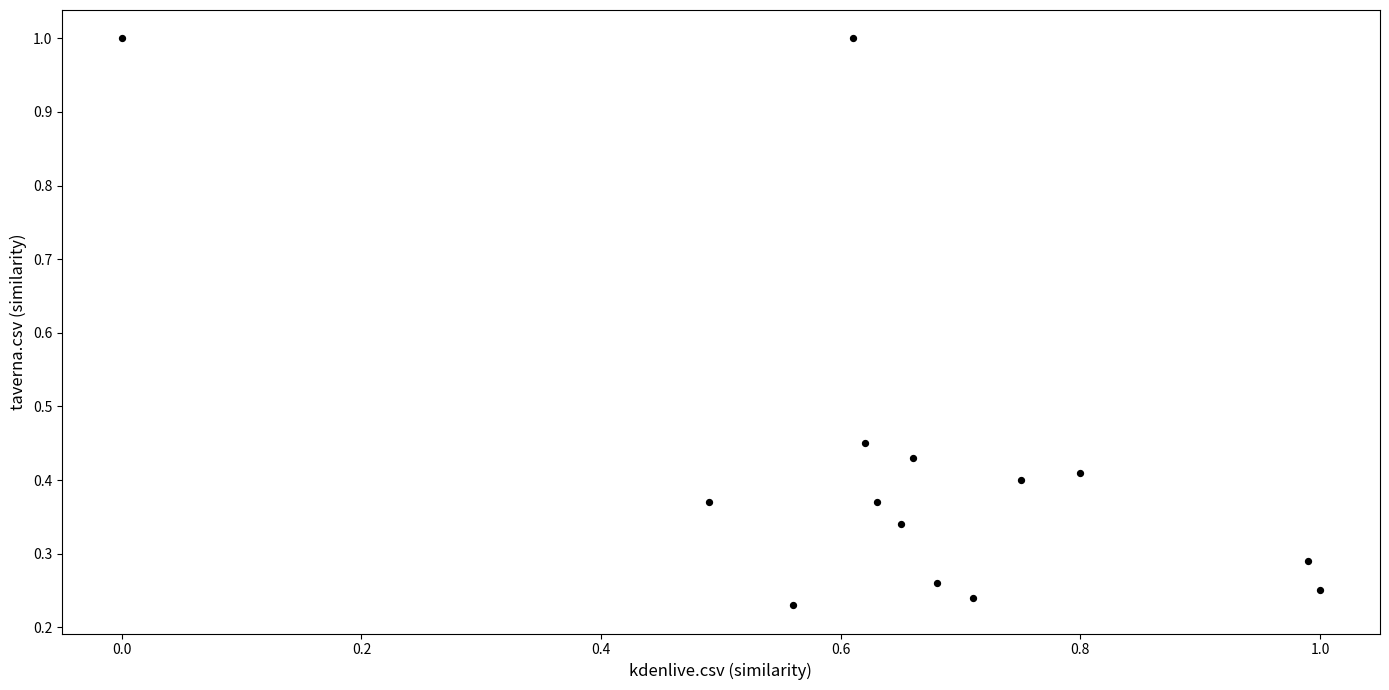

What is the range of X values (max minus min)?

1.0